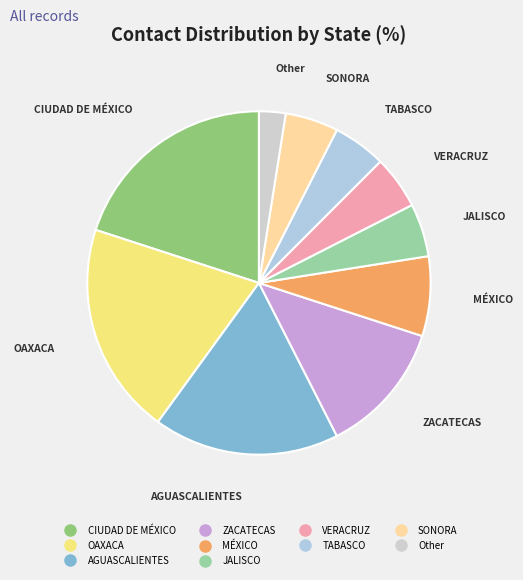

To the nearest percent, what is the average slice percentage?

10%